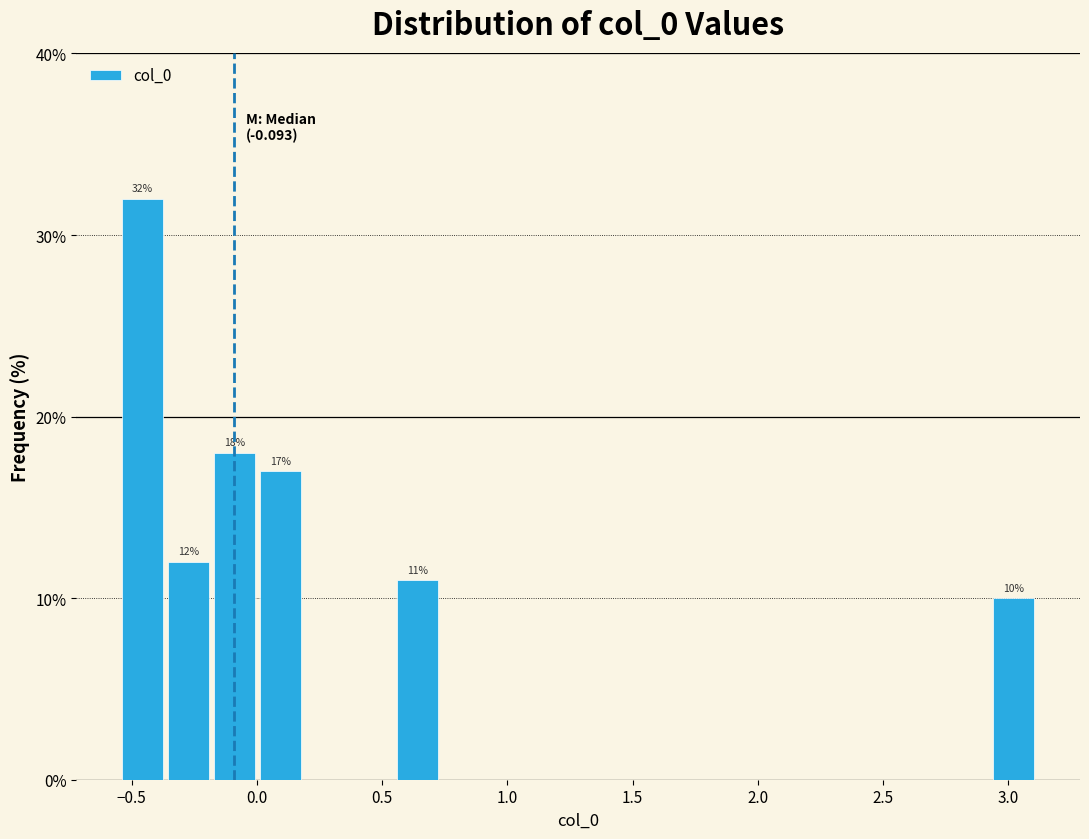

Read against the x-axis, roughly where is the centre of the tallest bar?

-0.45